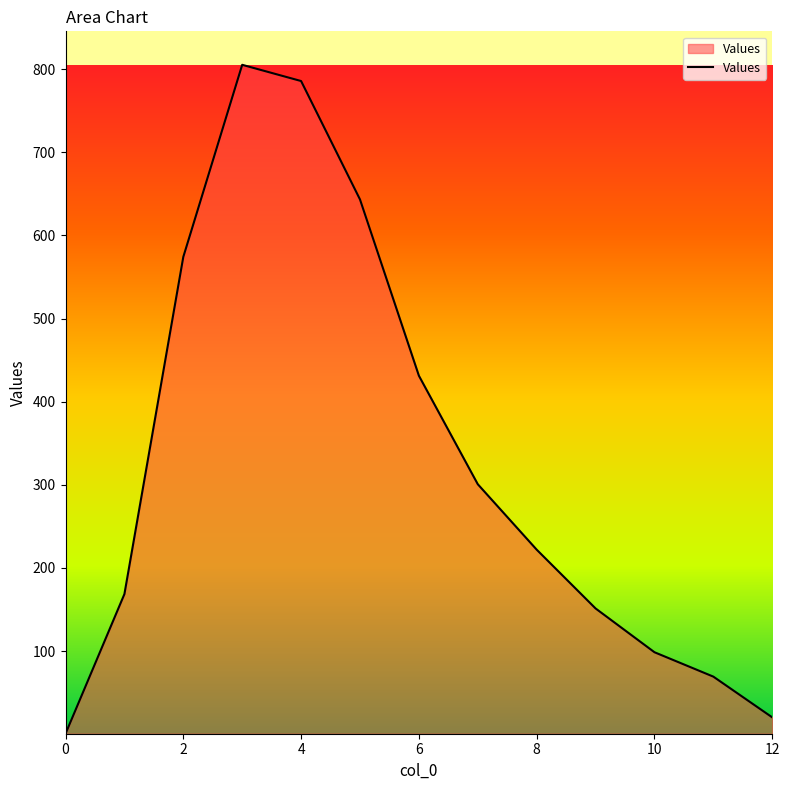

What is the maximum value shown in the chart?

805.1